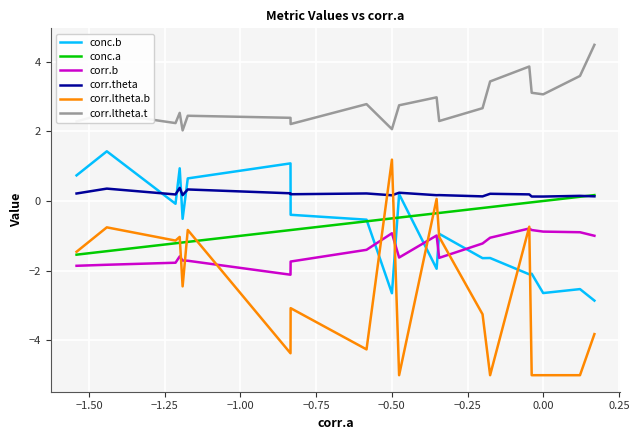

What is the smallest value displayed?

-5.0